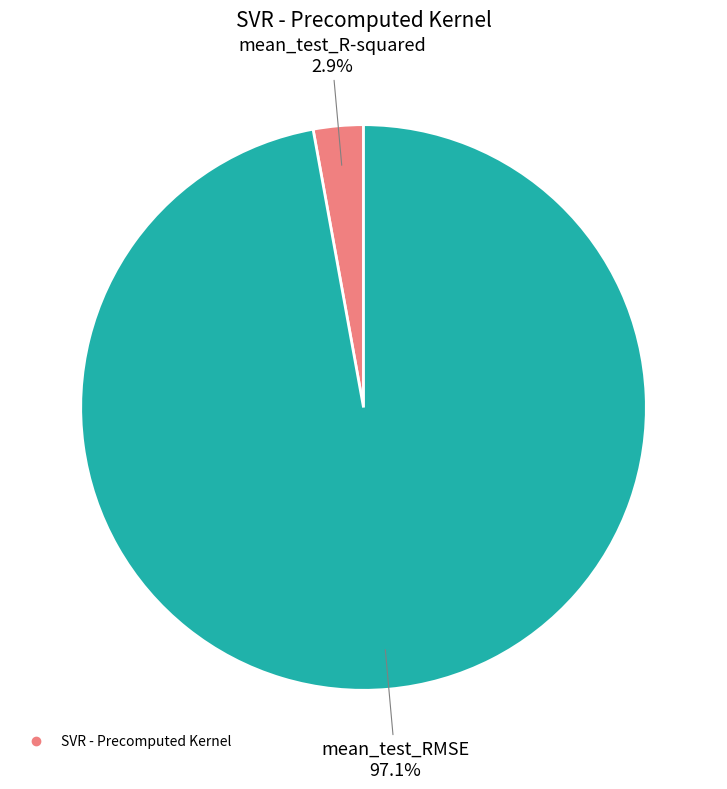

Is there any slice that represents more than half of the pie?

Yes